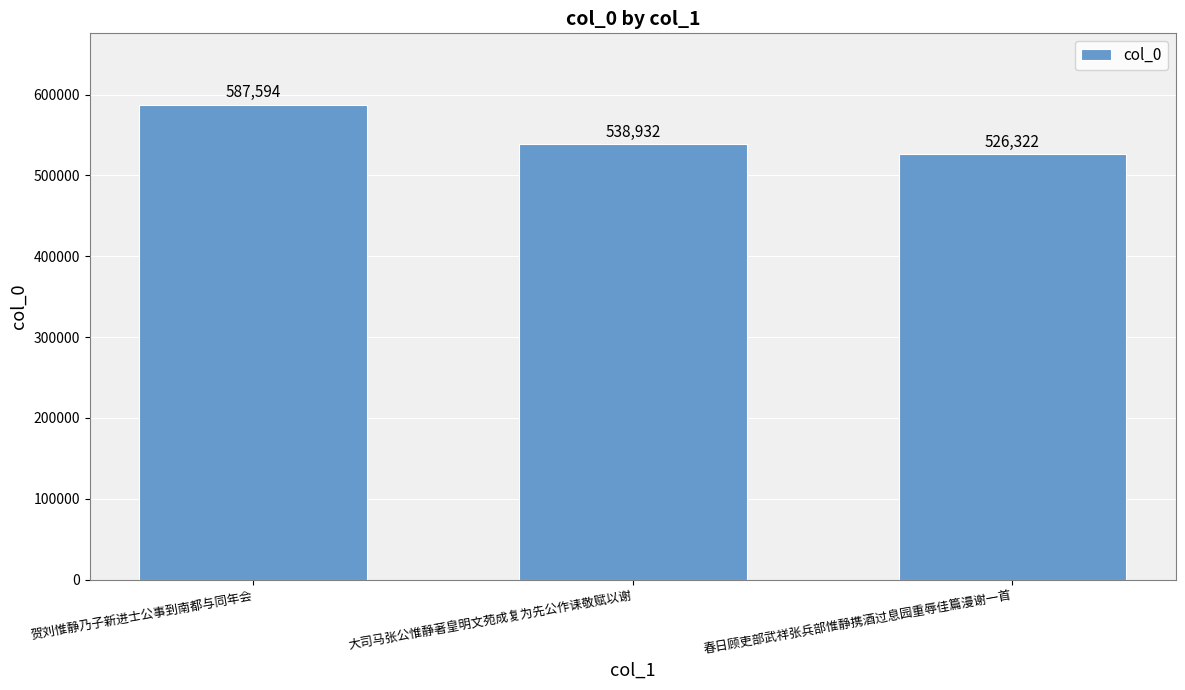

What position from the right is 贺刘惟静乃子新进士公事到南都与同年会?

3